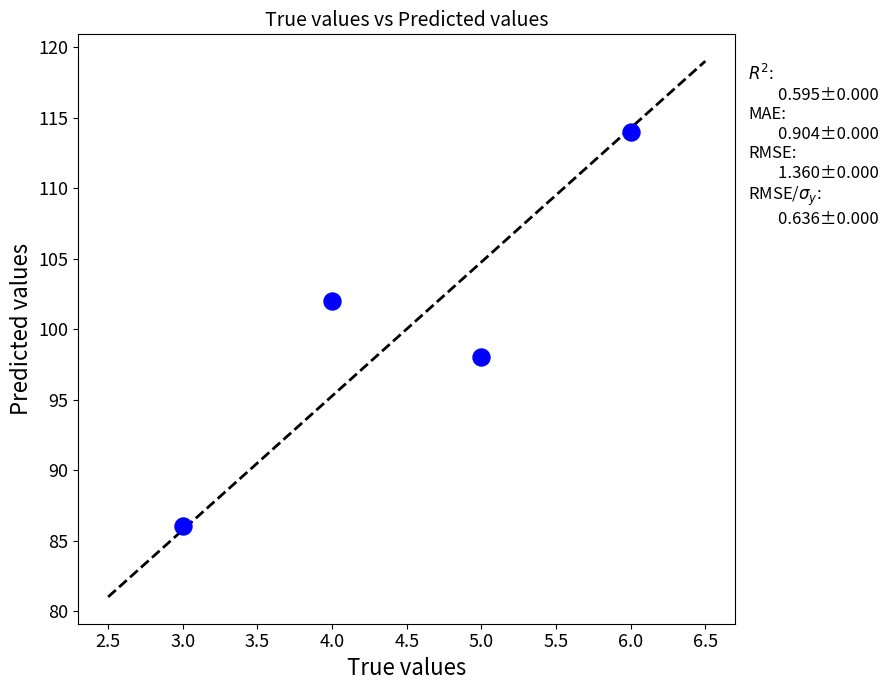

What is the range of X values (max minus min)?

3